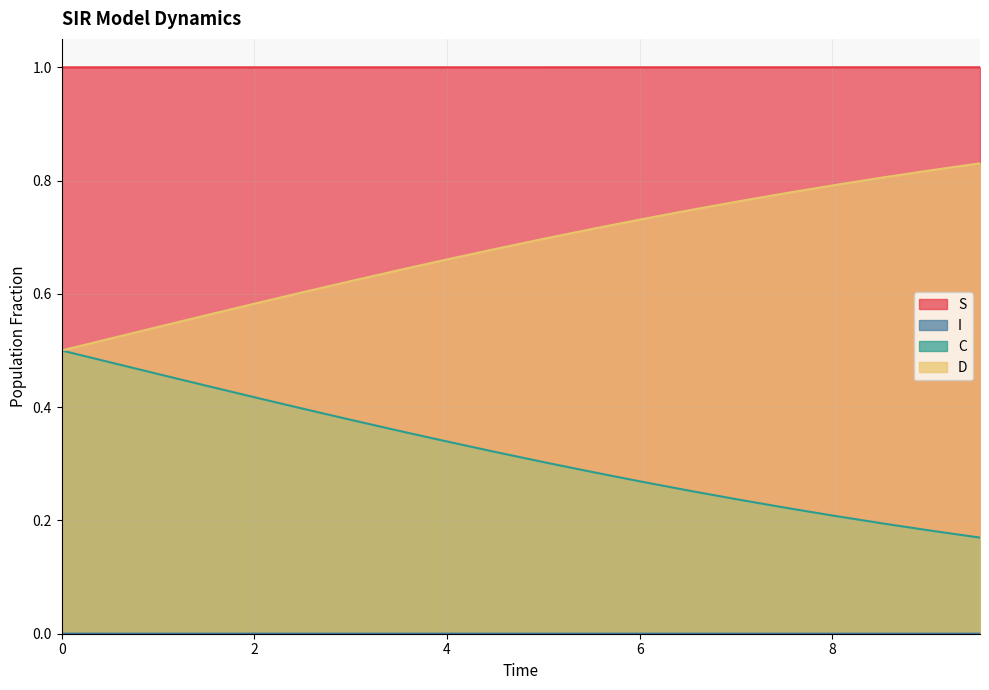

Which series has the largest total across all categories?

S